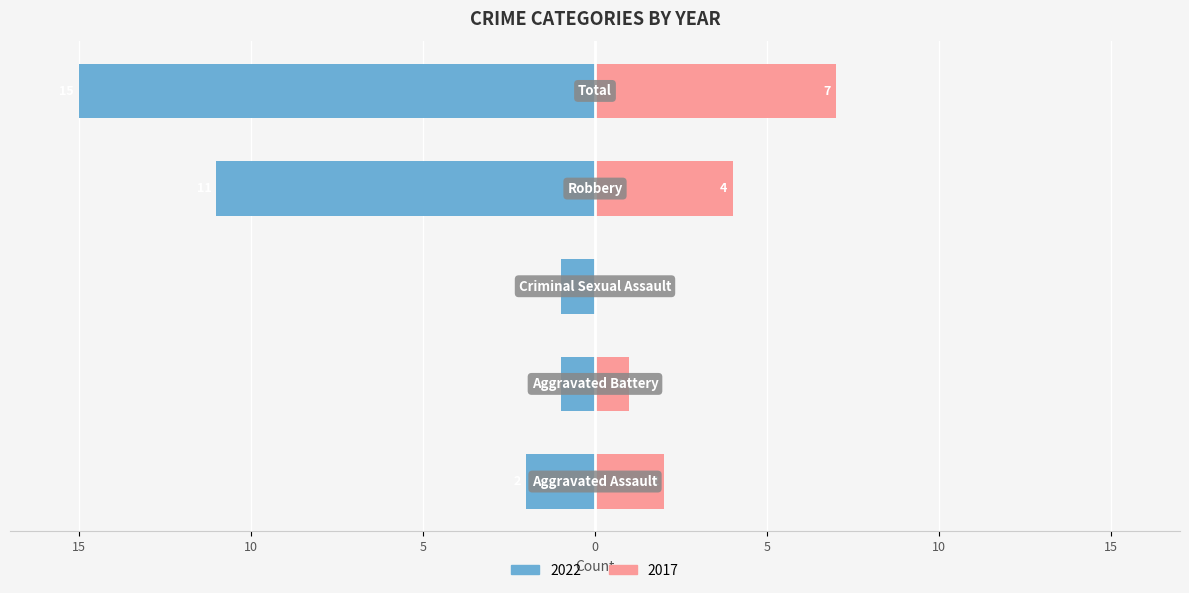

How many bars are there in each group?

2